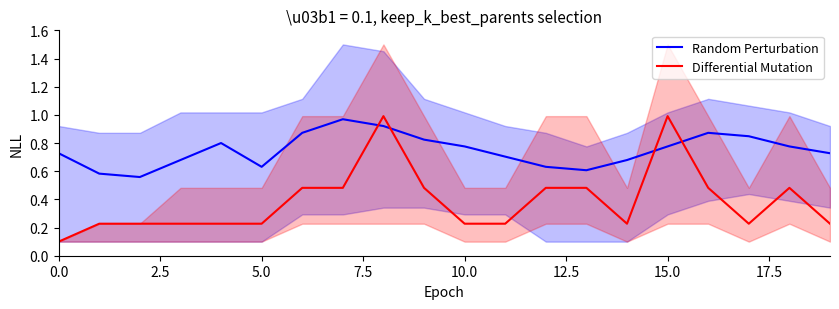

True or false: Differential Mutation has a value of 0.0 at 0.0.

False